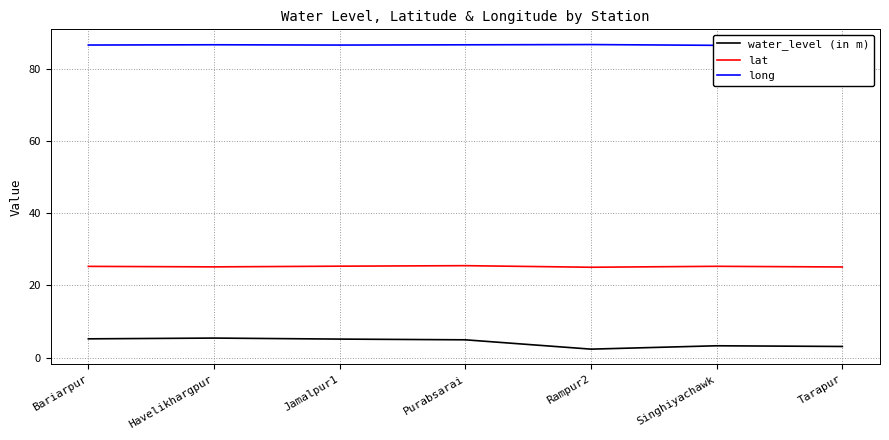

Which series changed the most between Havelikhargpur and Purabsarai?

water_level (in m)